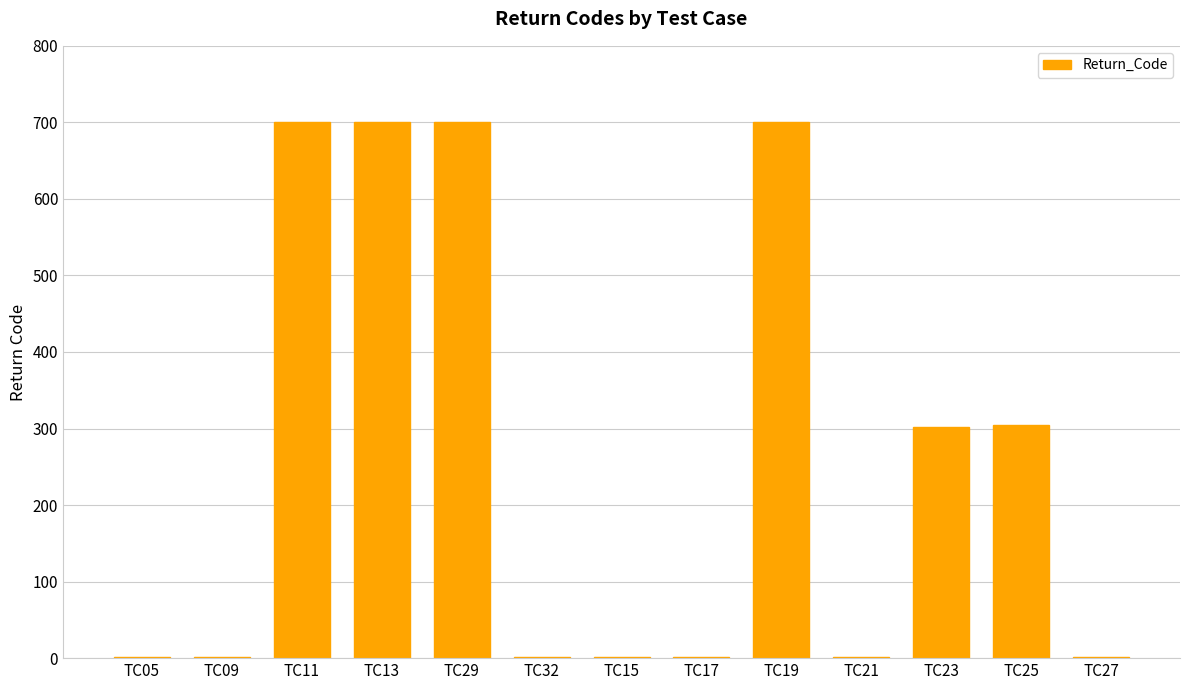

Approximately how many times larger is the value at TC13 compared to TC23?

2.3